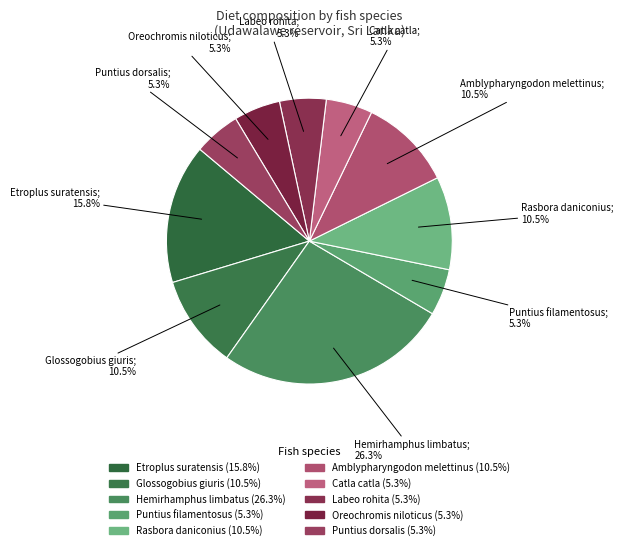

Is Hemirhamphus limbatus the majority of the pie?

No